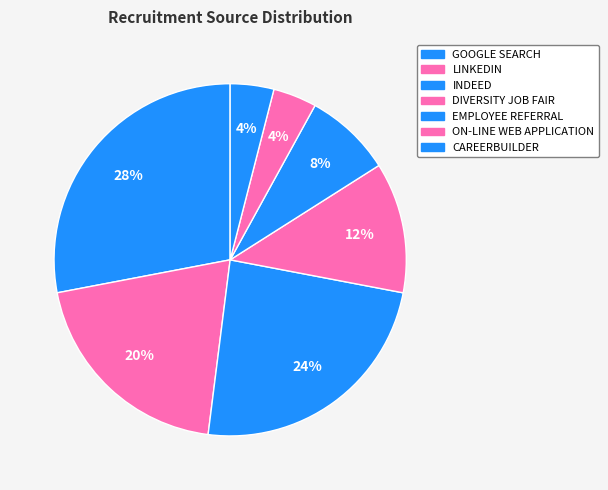

What percentage is the DIVERSITY JOB FAIR slice, to the nearest percent?

12%